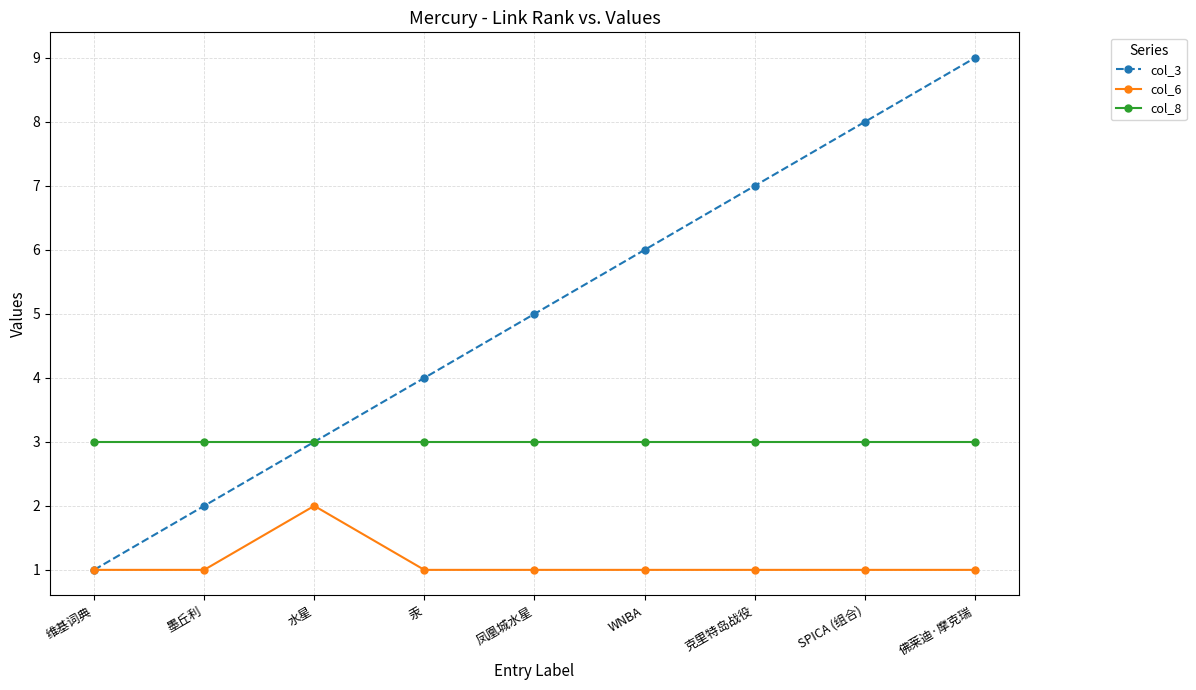

What is the label of the 2nd point from the left?

墨丘利